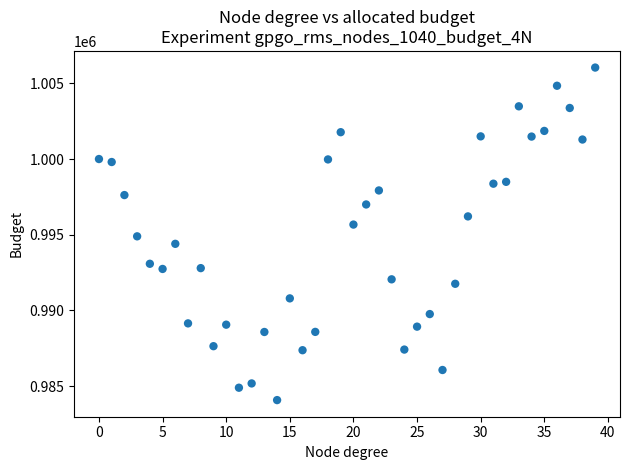

What is the range of Y values (max minus min)?

21955.6